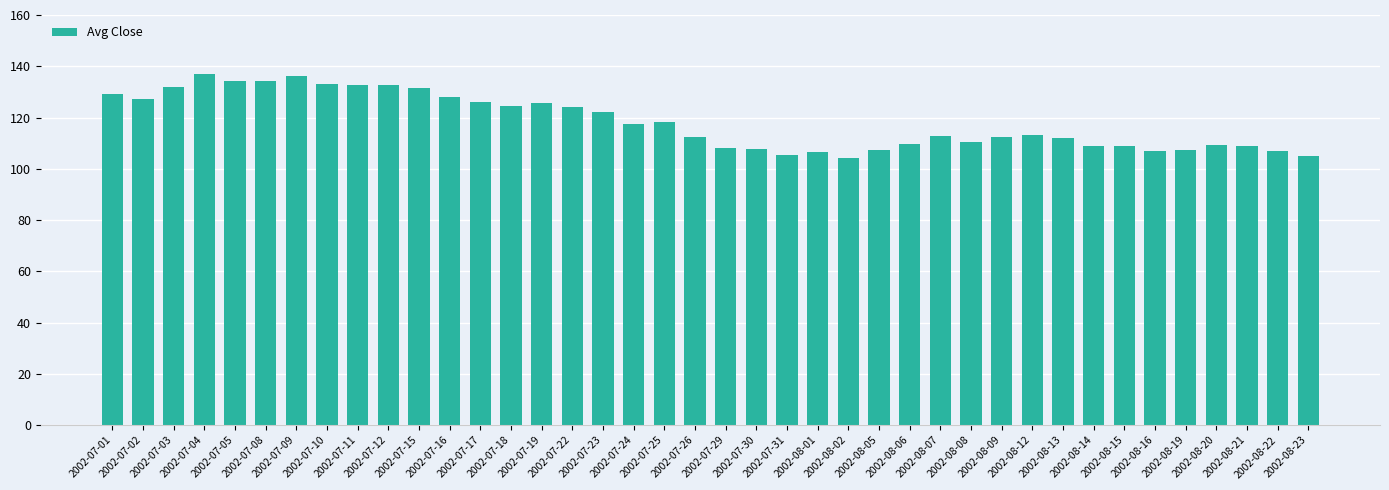

What is the value of the 35th bar from the left?

106.9